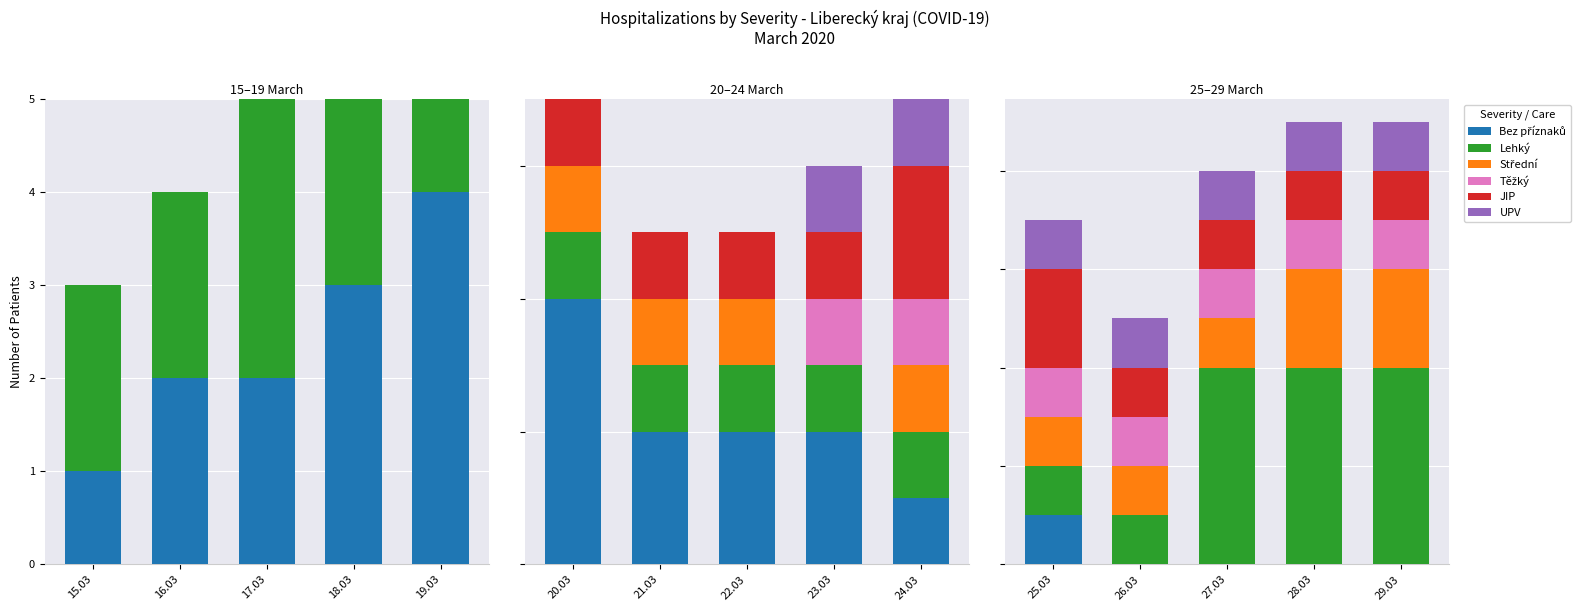

Does the chart contain any negative values?

No